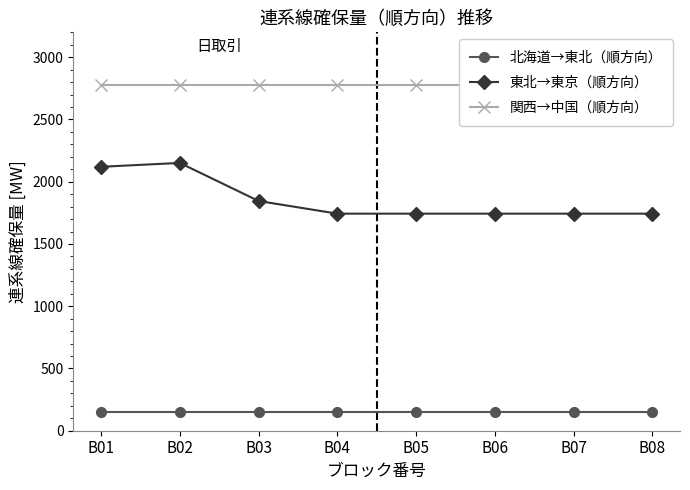

How many categories are shown in the chart?

8